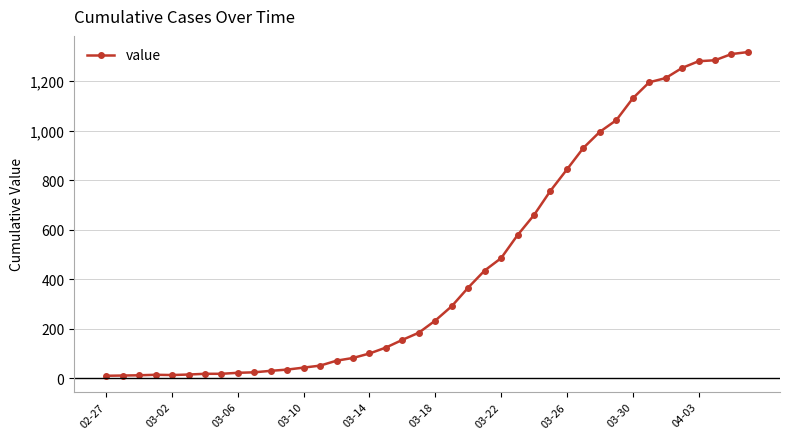

What is the average value?

466